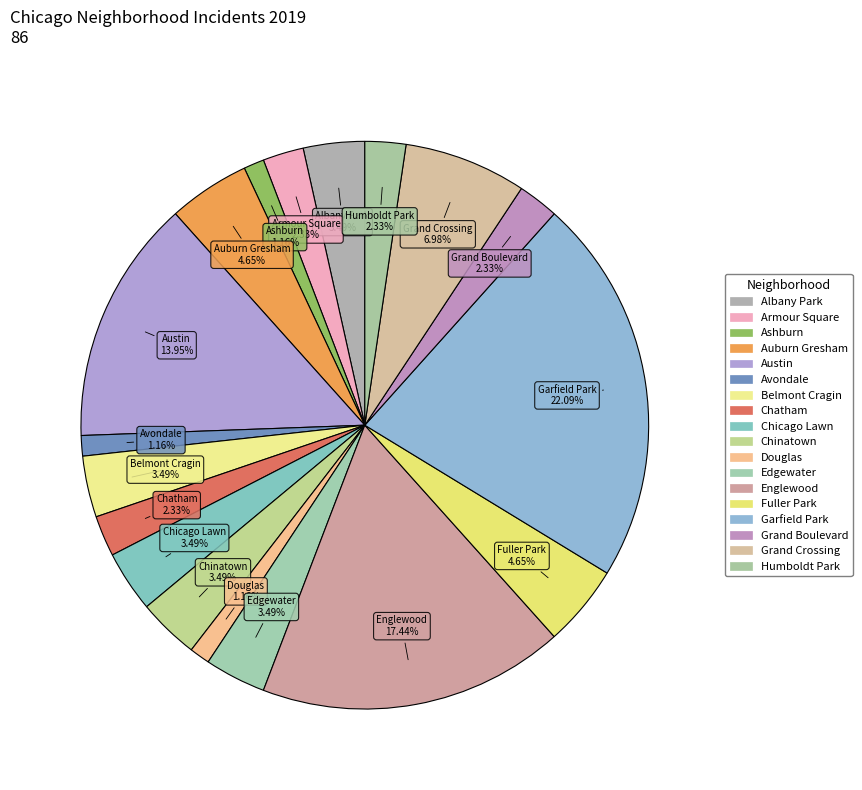

What is the total percentage of Chinatown and Edgewater?

7.0%